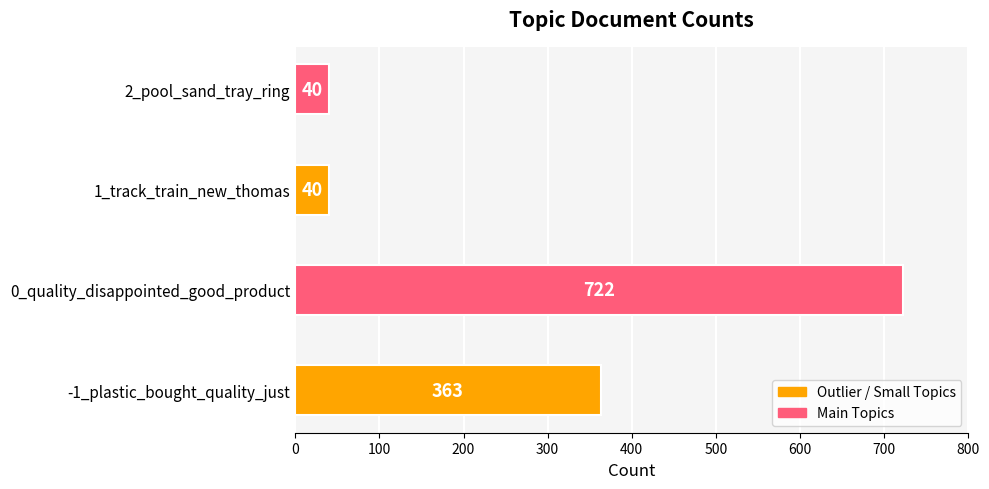

What is the minimum value shown in the chart?

40